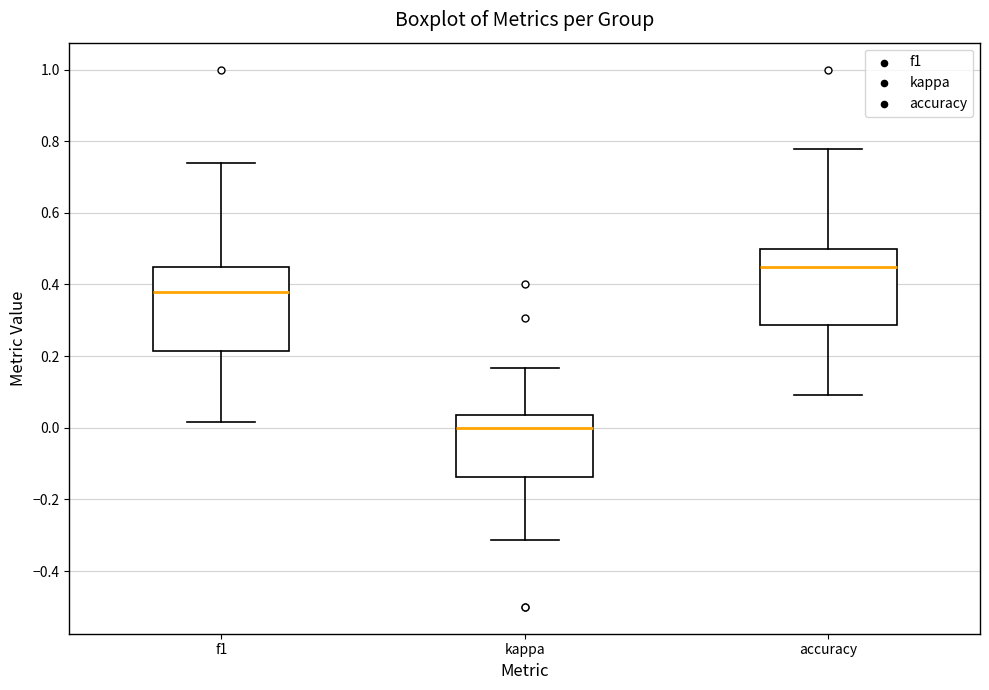

Reading left to right, read every box against the y-axis: the position of its median line, the range the box covers, and the ends of its whiskers. The values are not printed on the chart, so give them approximately, as read against the axis.

f1: median 0.38, box 0.22 to 0.46, whiskers 0.02 to 0.74
kappa: median 0.00, box -0.14 to 0.04, whiskers -0.32 to 0.16
accuracy: median 0.46, box 0.28 to 0.50, whiskers 0.10 to 0.78